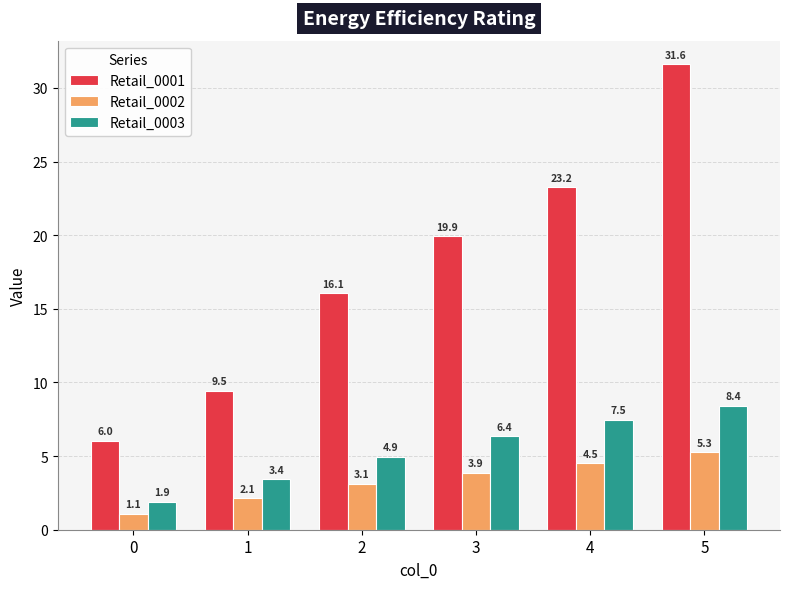

What is the value of the Retail_0001 bar at the 5th from the left?

23.2